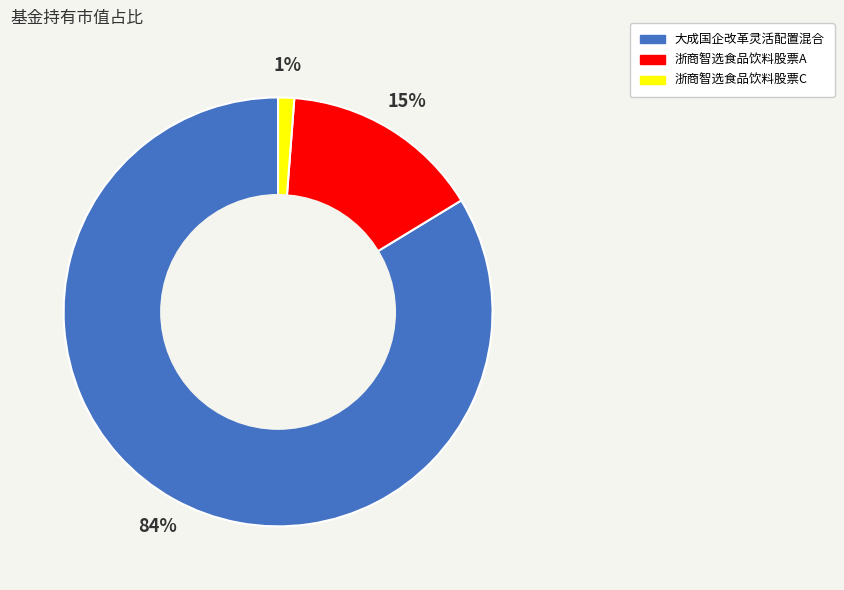

Which category accounts for the majority?

大成国企改革灵活配置混合